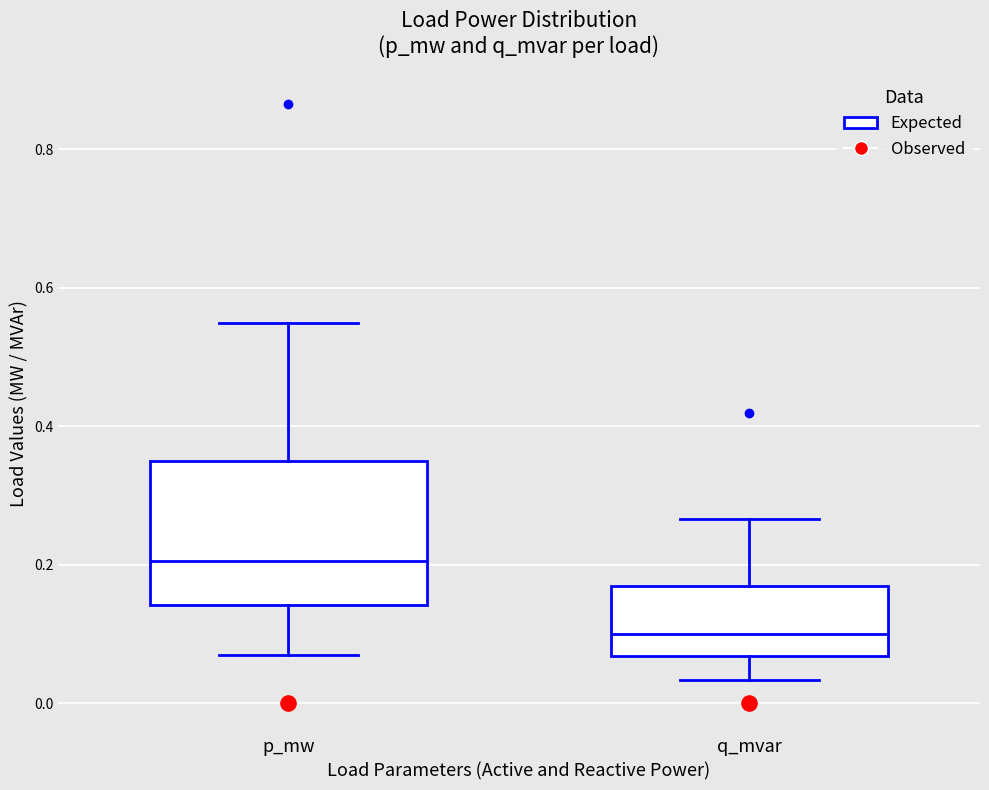

Where does the upper whisker of the box for p_mw end on the y-axis? The values are not printed on the chart, so give them approximately, as read against the axis.

0.54